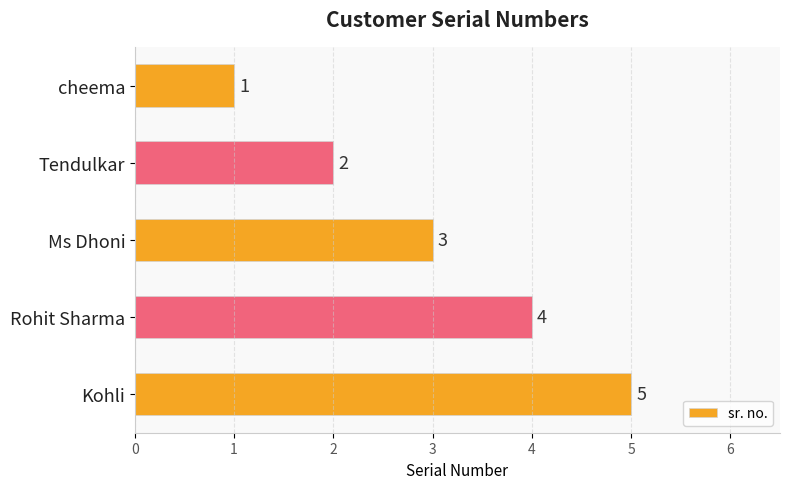

Which label corresponds to the largest value in the chart?

Kohli